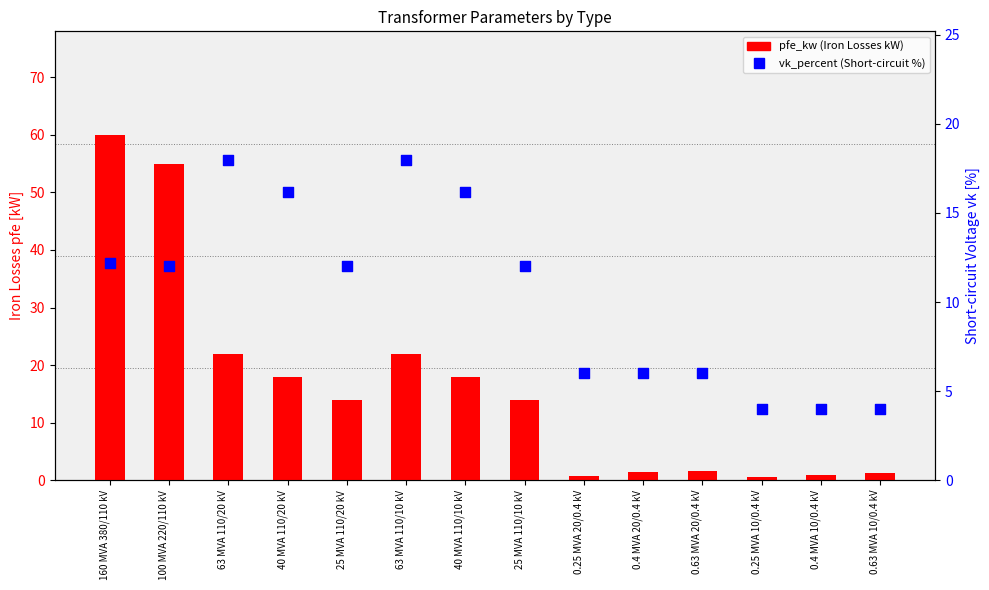

Which series reaches the maximum Y coordinate?

pfe_kw